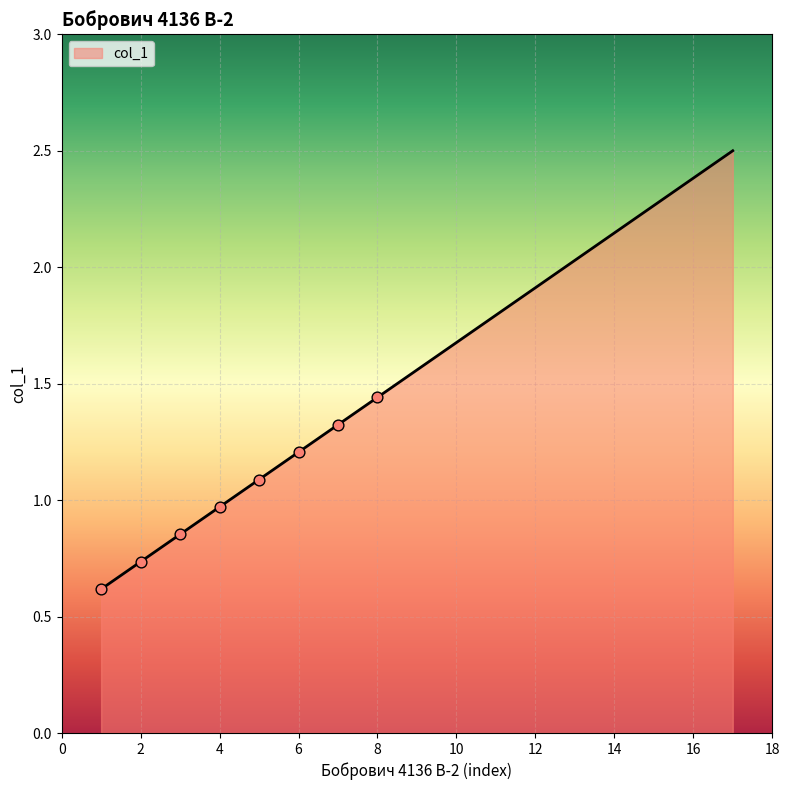

What is the difference between the maximum and minimum values?

1.9